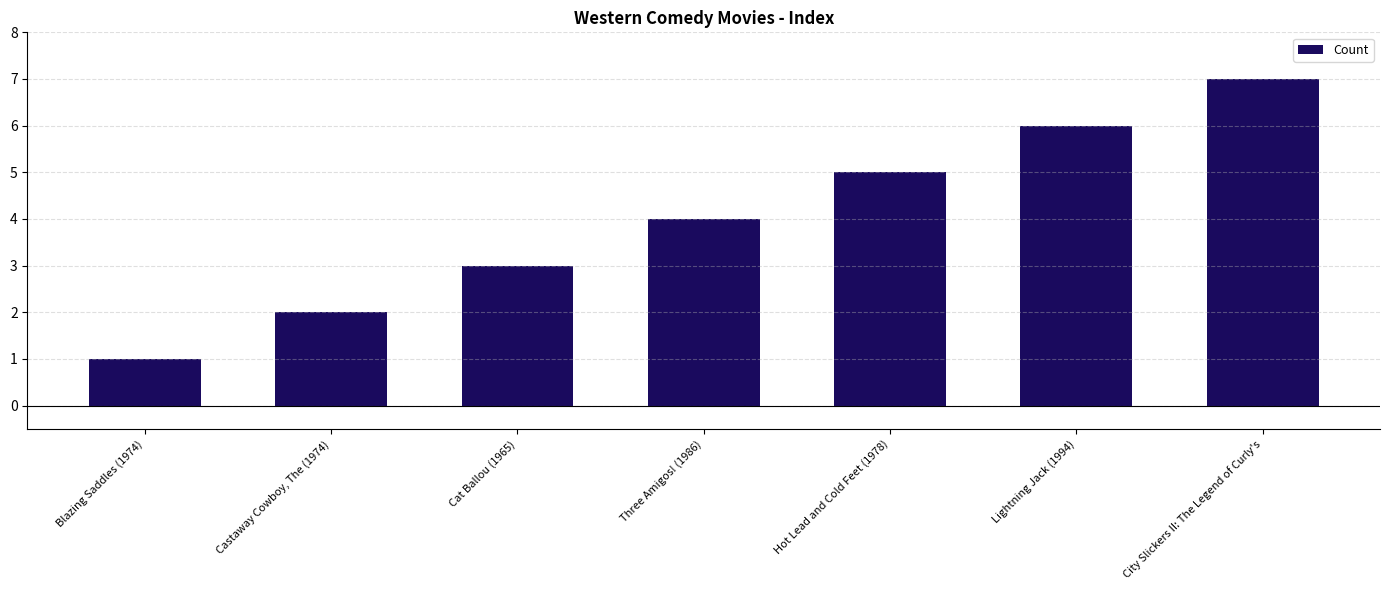

Reading left to right, what are all the values shown in this chart?

Blazing Saddles (1974)=1	Castaway Cowboy, The (1974)=2	Cat Ballou (1965)=3	Three Amigos! (1986)=4	Hot Lead and Cold Feet (1978)=5	Lightning Jack (1994)=6	City Slickers II: The Legend of Curly's=7